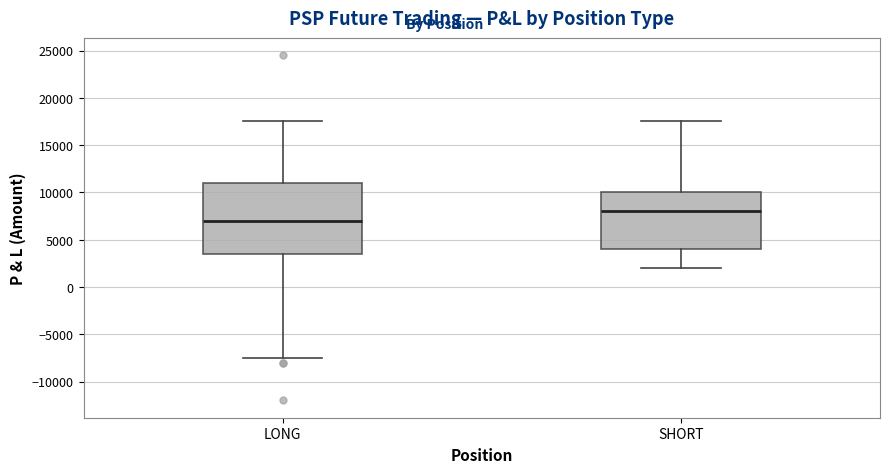

Which box's median line is the highest?

SHORT